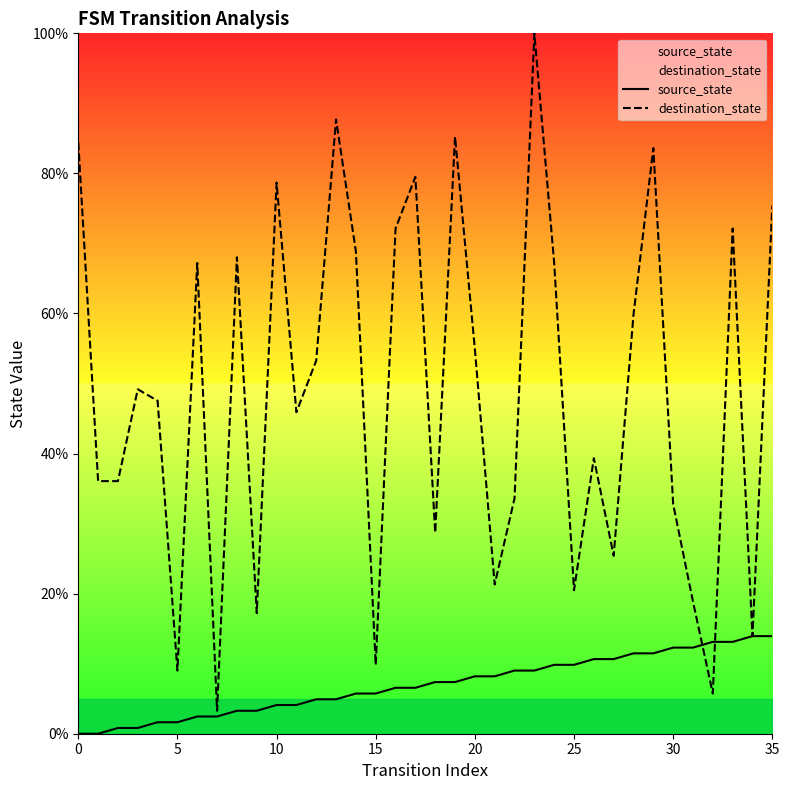

The value of source_state at 25 is 3.9. True or false?

False